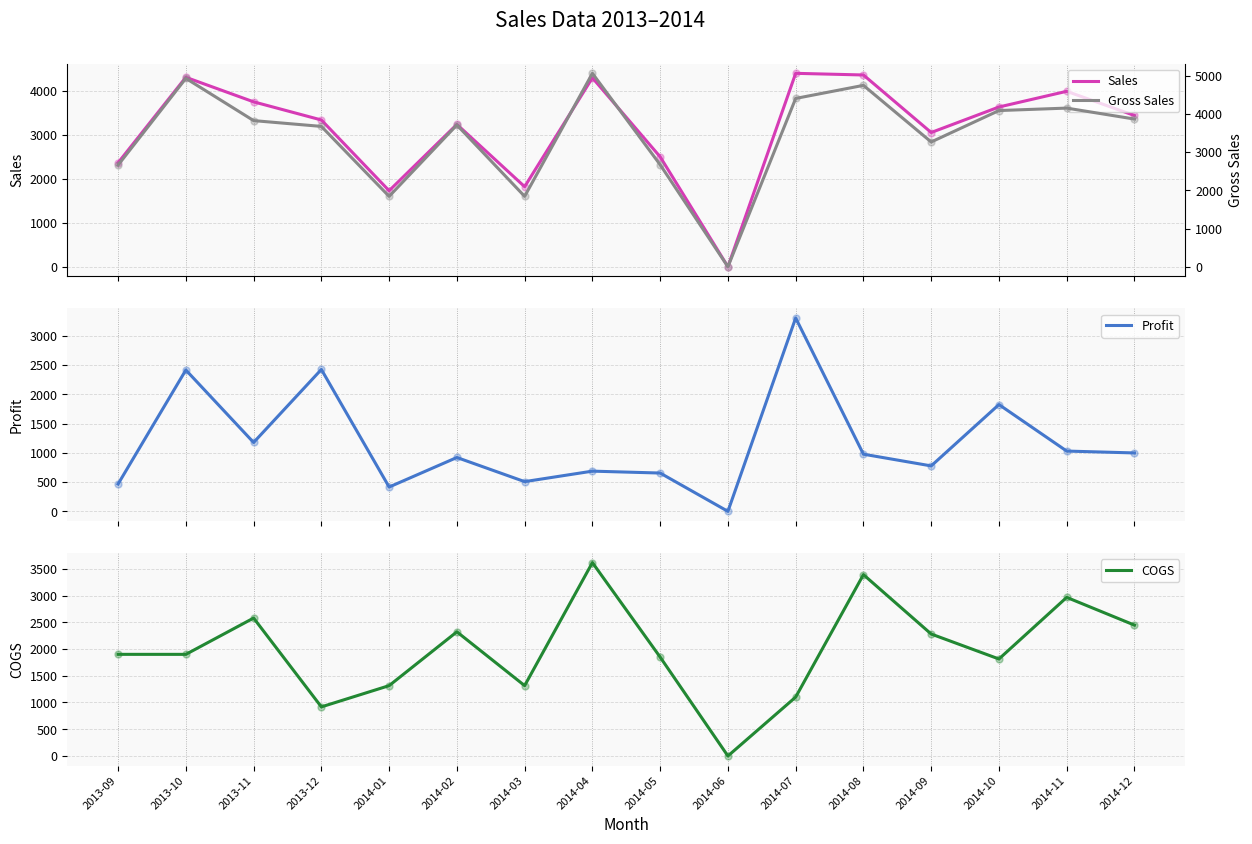

At how many categories does at least one series exceed 4589?

3